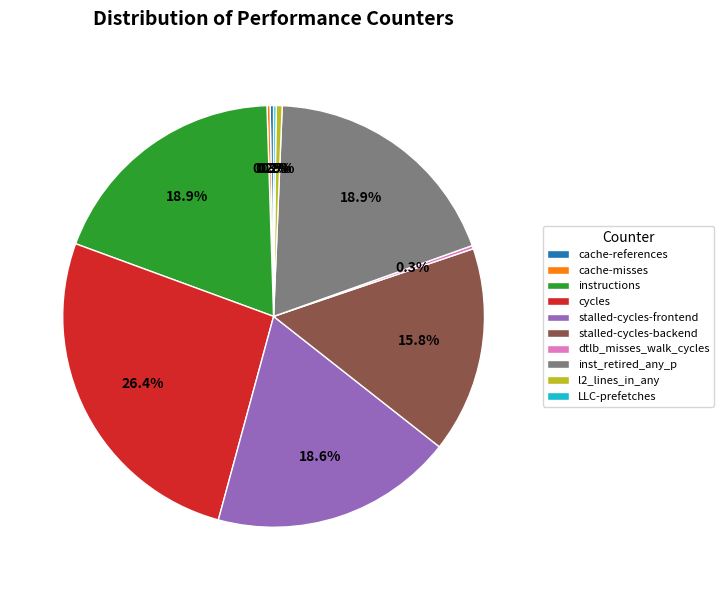

Do inst_retired_any_p and instructions together represent more than half of the pie?

No